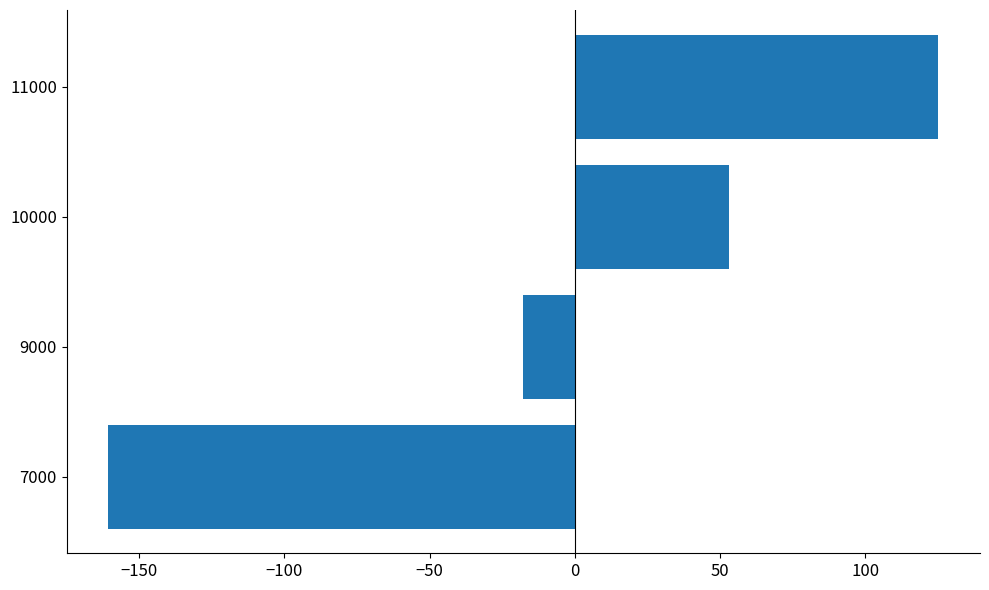

Does the chart contain stacked bars?

No